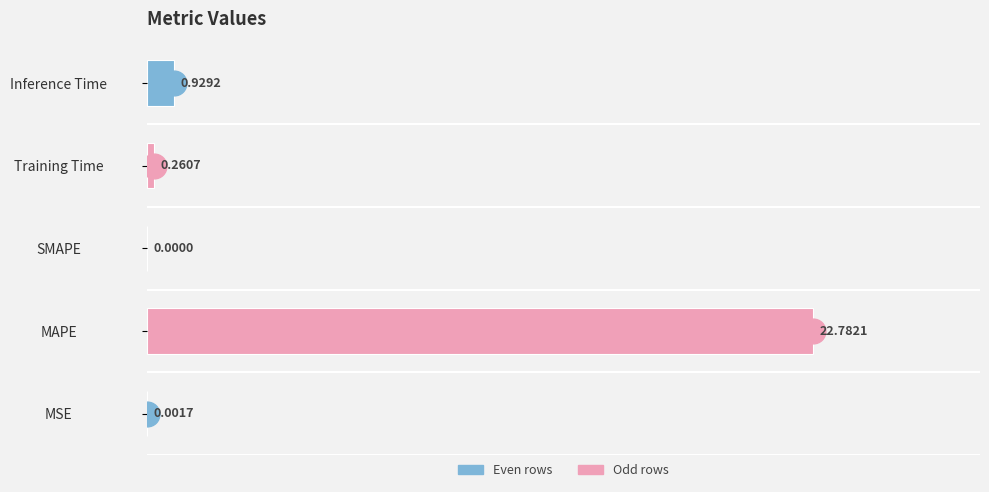

Count the number of data series in this chart.

1